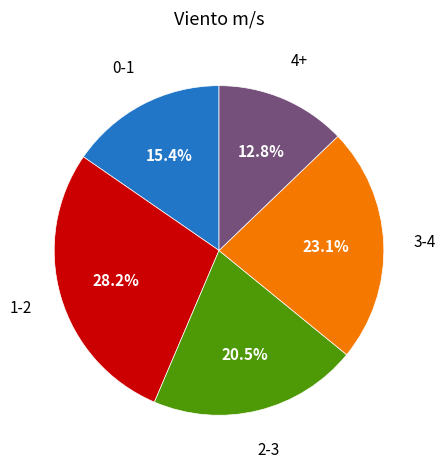

Between 3-4 and 4+, which is larger?

3-4